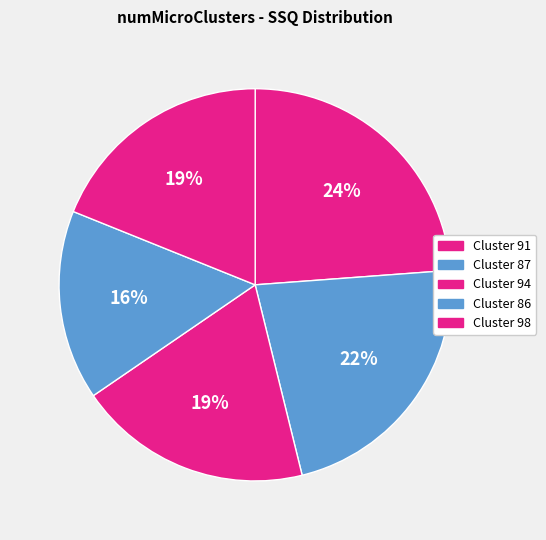

Which slice is the smallest?

Cluster 86